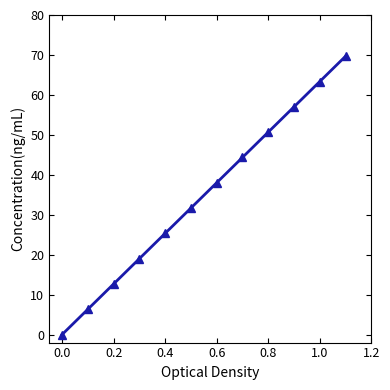

What is the ratio of the value at 0.8 to the value at 0.4?

2.0